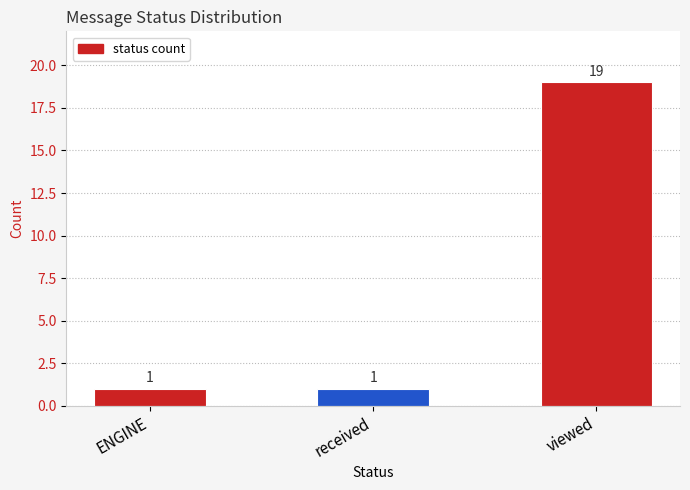

At which category does the chart reach its peak across all series?

viewed